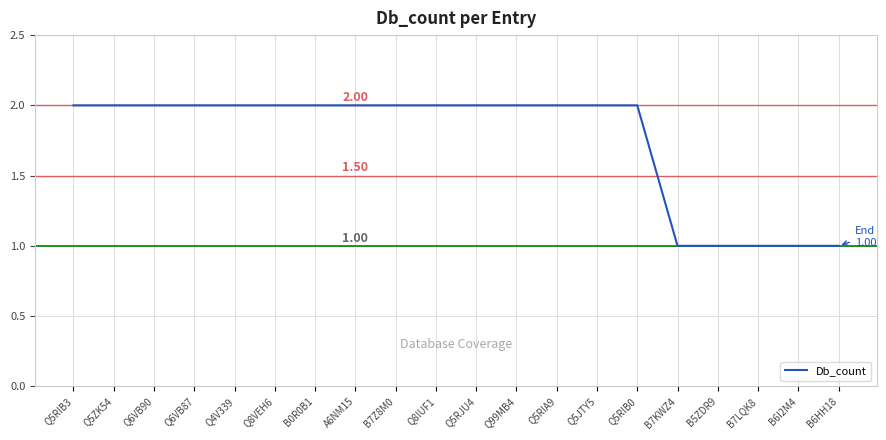

Approximately how many times larger is the value at B7KWZ4 compared to Q5RJU4?

0.5